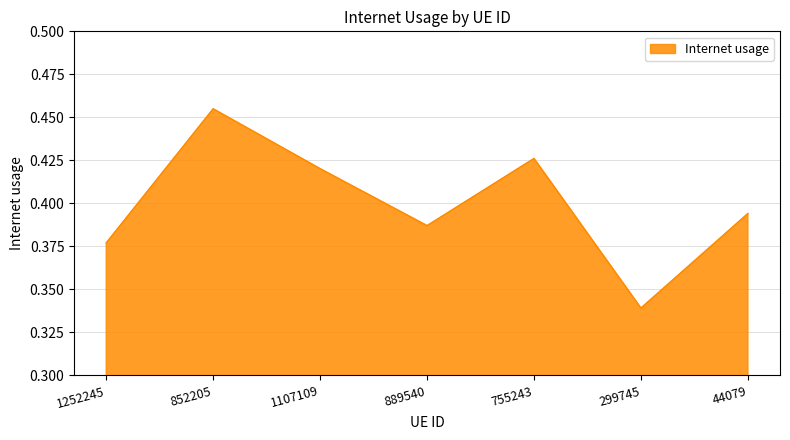

List the labels in order of value, smallest first.

299745, 1252245, 889540, 44079, 1107109, 755243, 852205